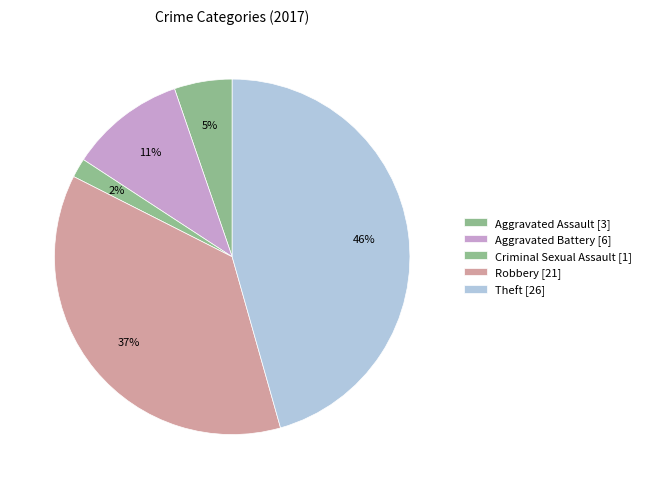

Which category has the biggest portion of the pie?

Theft